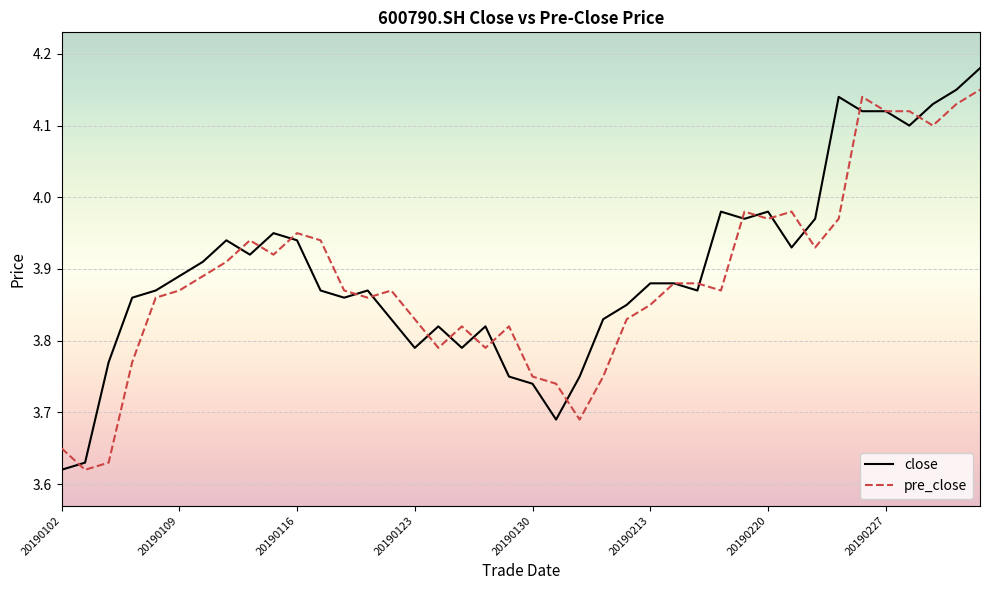

Which series has the widest spread of values?

close